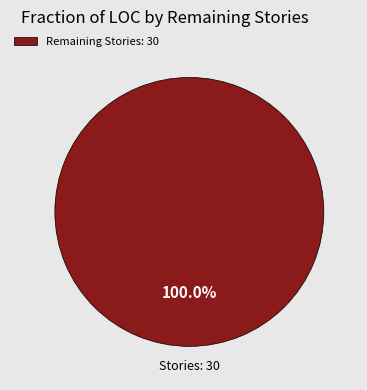

What is the majority slice?

Remaining Stories: 30